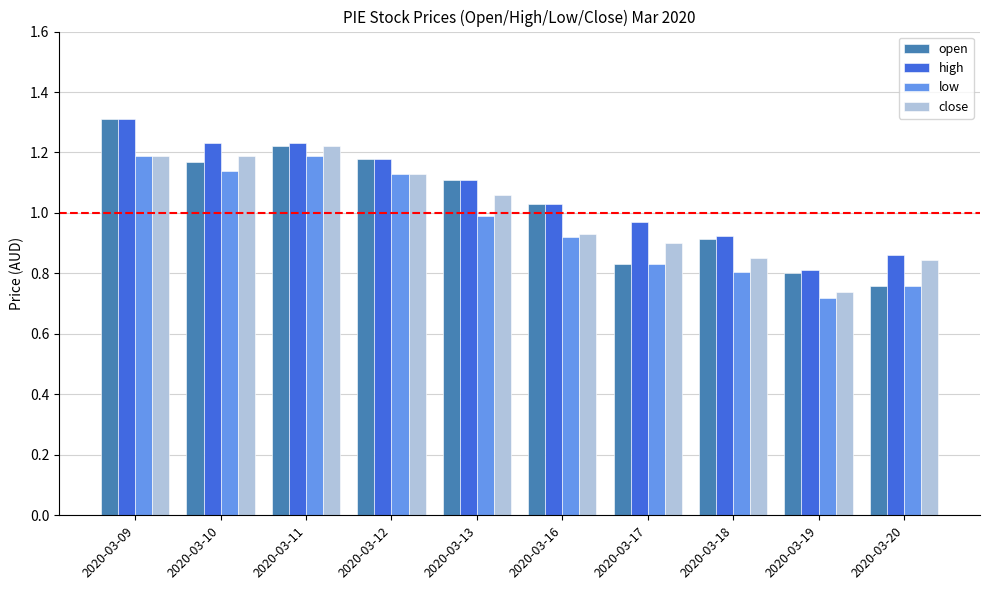

Which series has the widest spread of values?

open